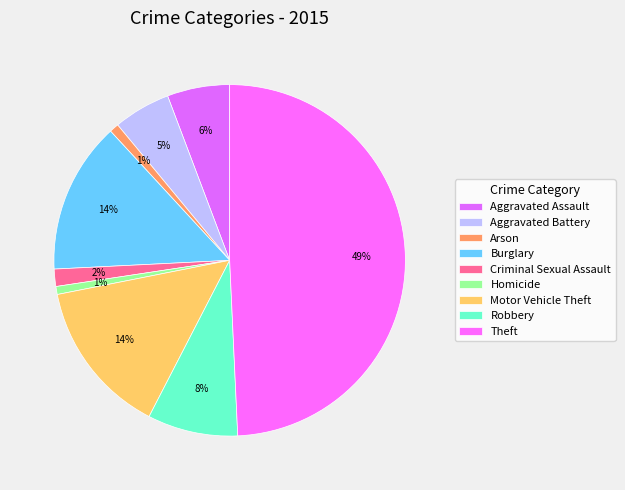

Do Robbery and Arson together represent more than half of the pie?

No